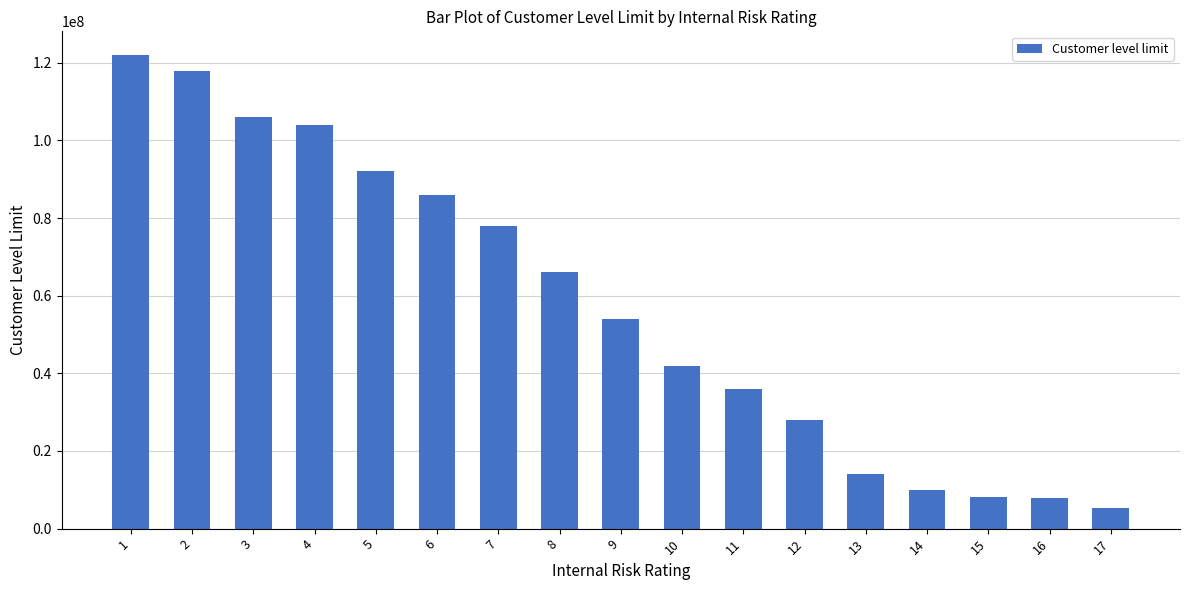

Is it true that the value at 16 is 7800000?

True